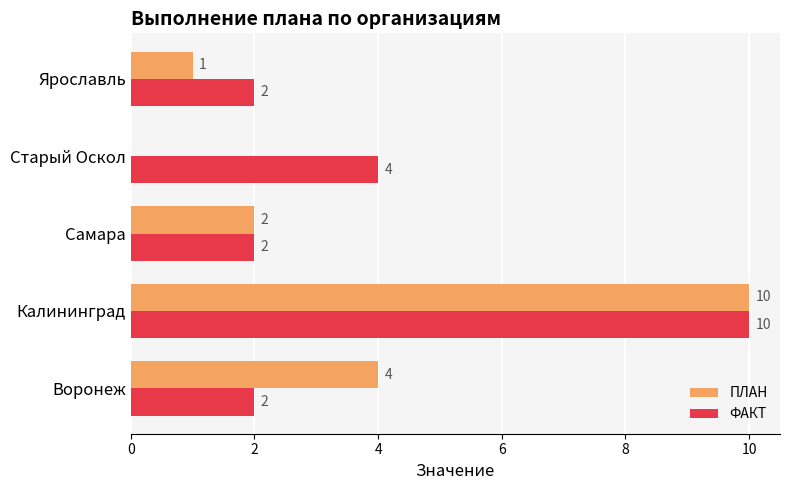

True or false: ФАКТ has a value of 0 at Воронеж.

False